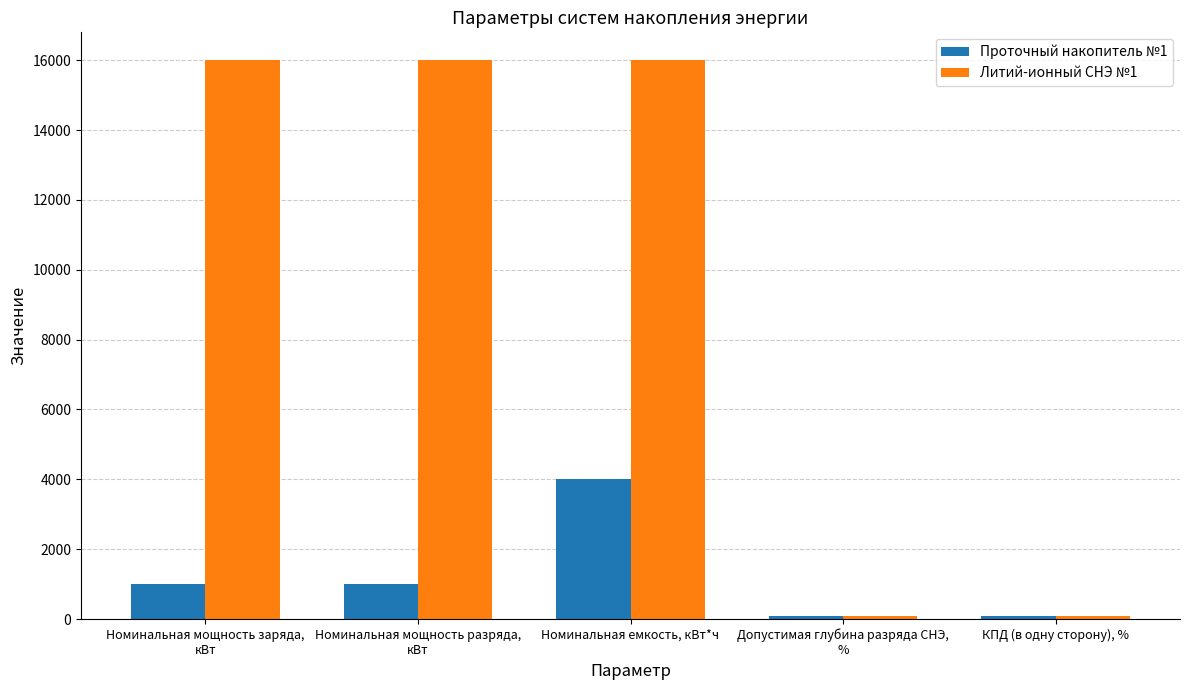

What is the label of the 5th bar from the left?

КПД (в одну сторону), %